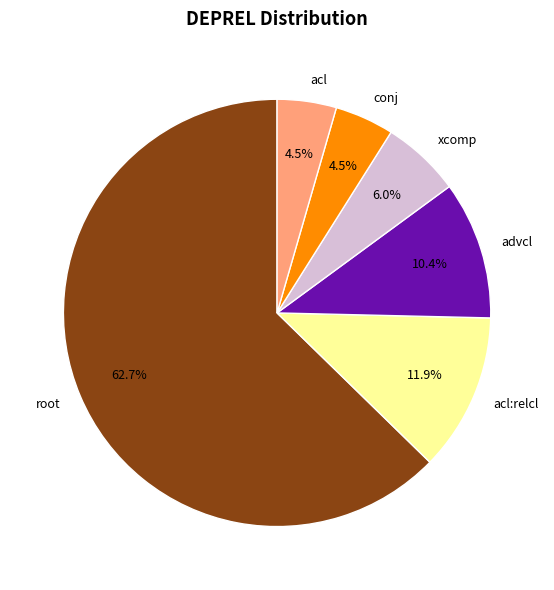

Which category has the biggest portion of the pie?

root